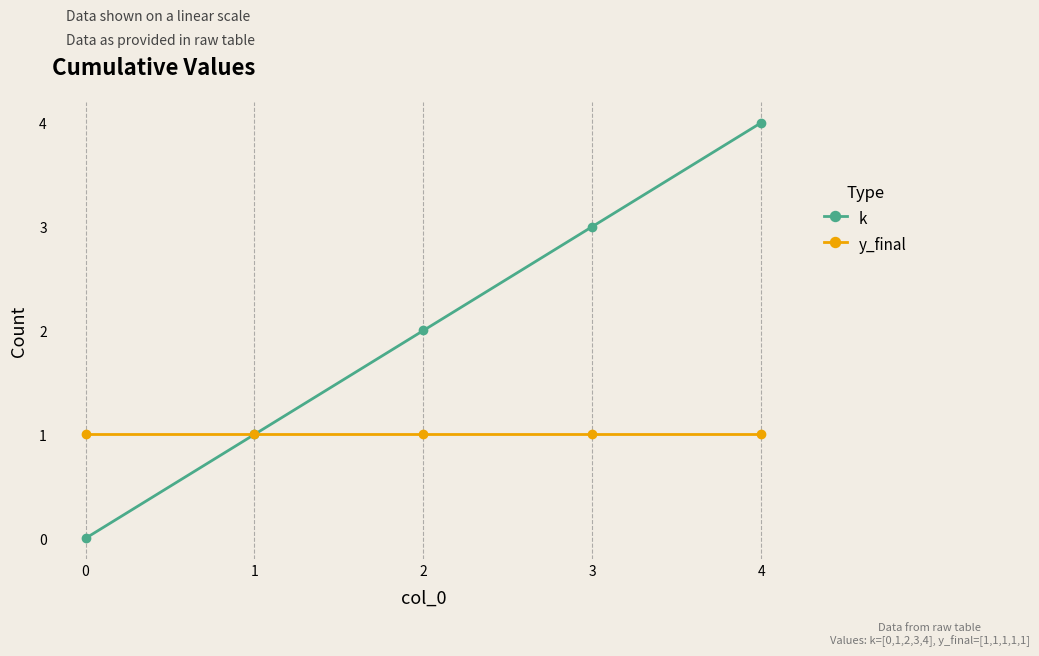

True or false: k has more than 1 points higher than both neighbors.

False